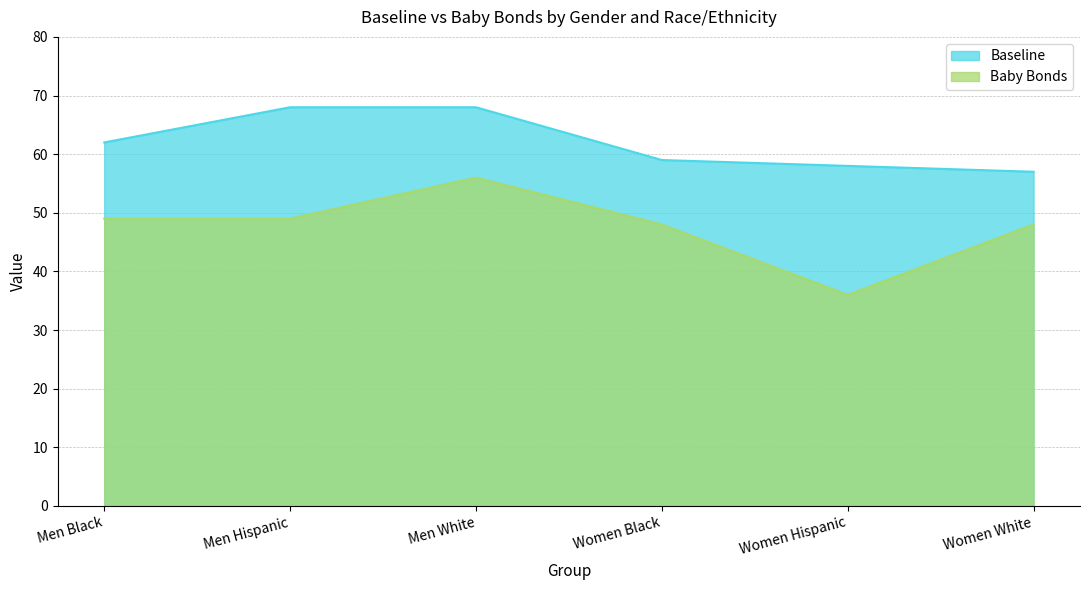

What is the total value across all series at Women White?

105